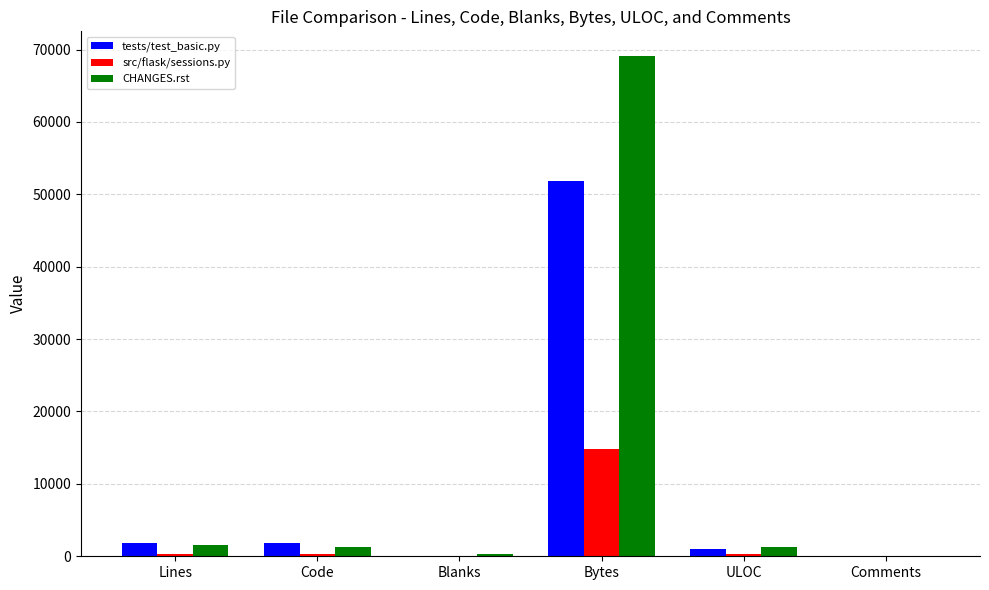

What is the difference between the tests/test_basic.py values at Bytes and ULOC?

50814